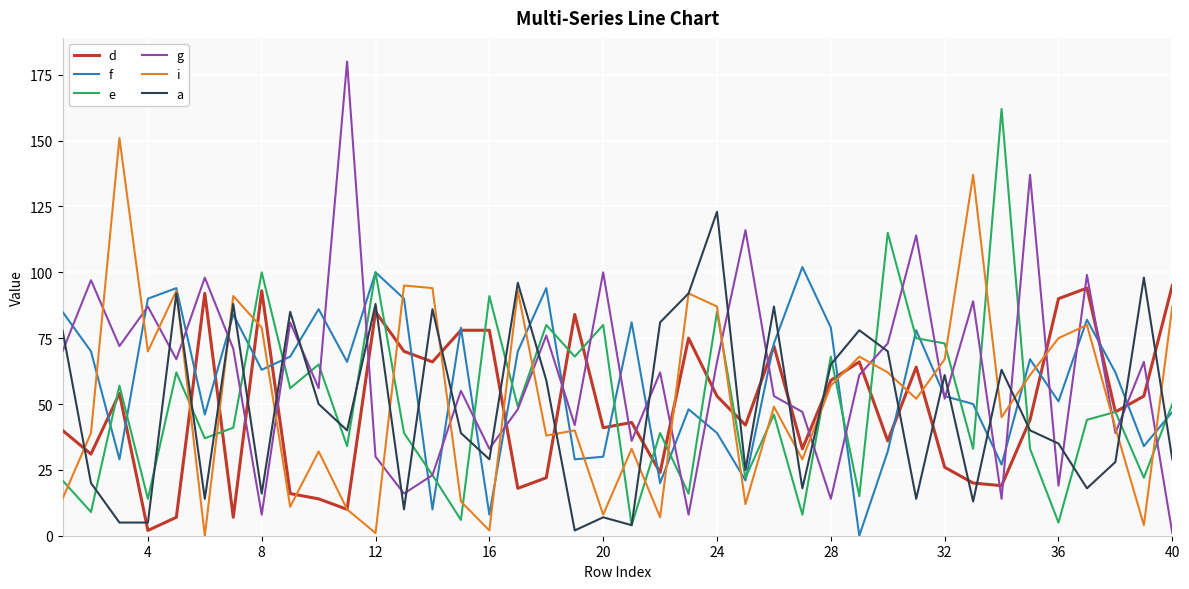

Rank the series by their maximum value, from highest to lowest.

g, e, i, a, f, d